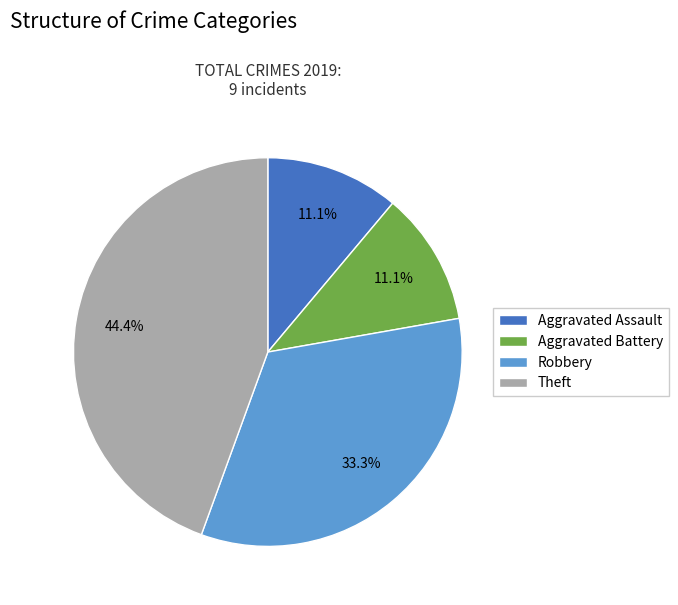

To the nearest percent, what percentage of the pie is Robbery?

33%